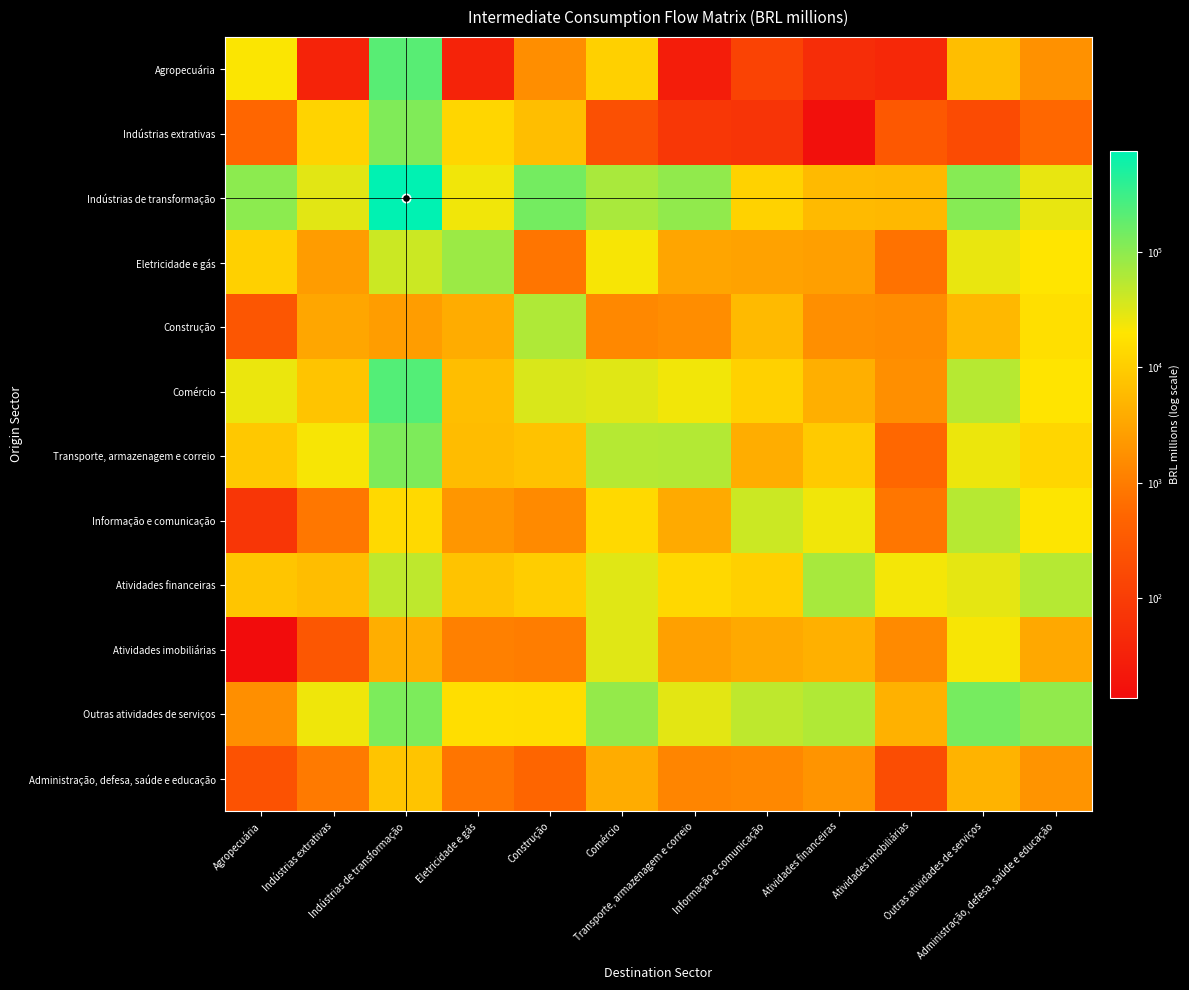

What is the difference between the highest and lowest values at Agropecuária?

101562.2